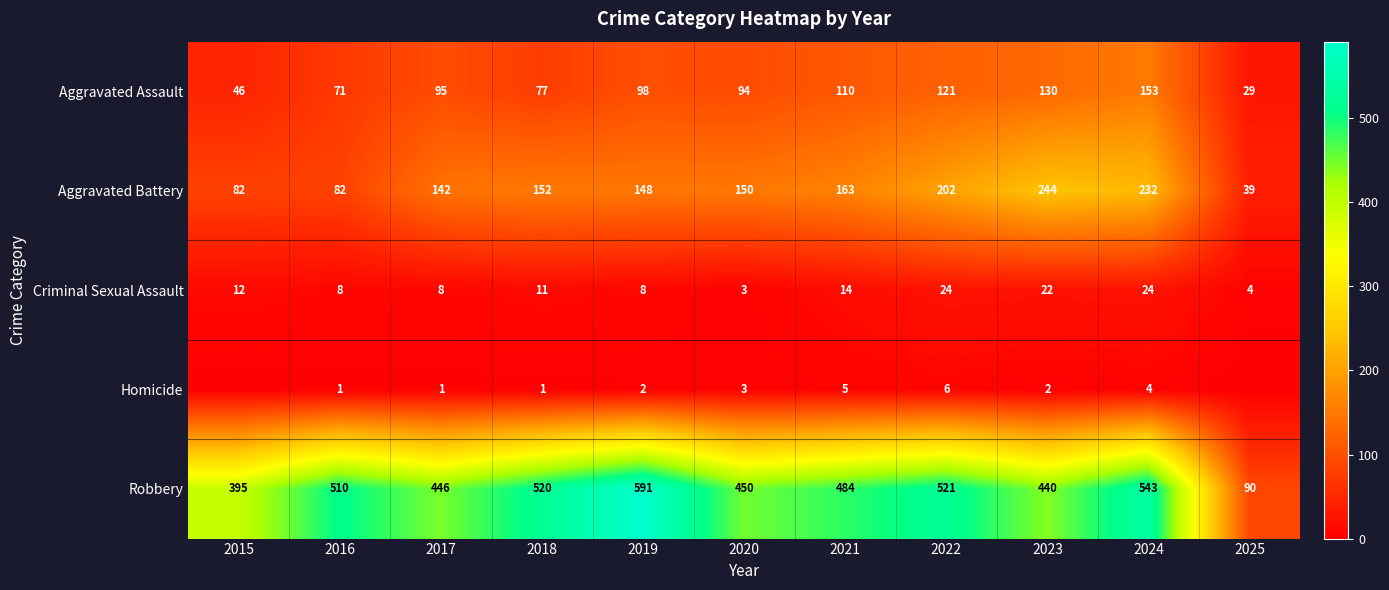

Is the value of Aggravated Battery at 2022 greater than the value of Aggravated Assault at 2016?

Yes